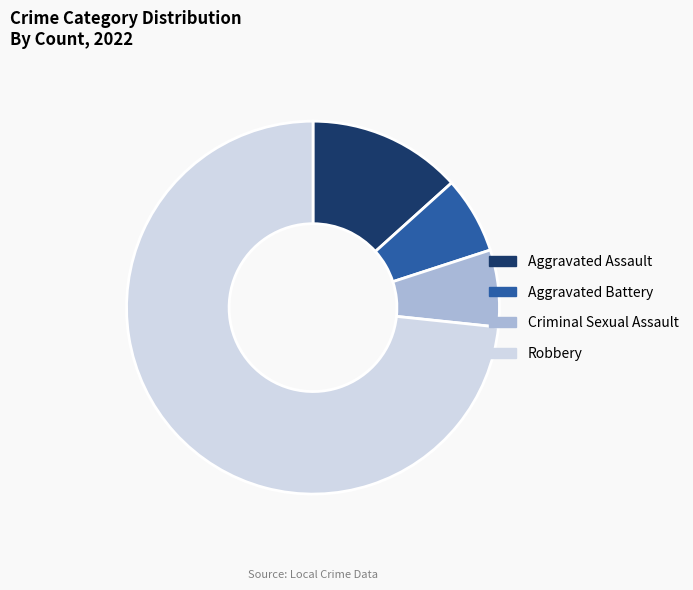

Count the number of slices in the pie.

4